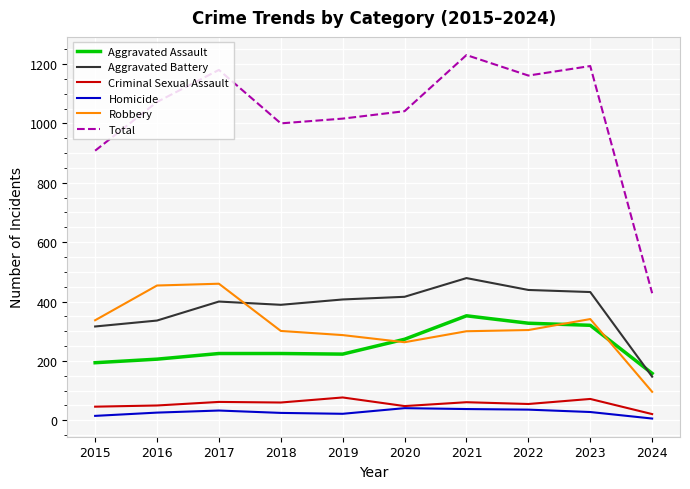

What is the difference between the highest and lowest values at 2015?

893